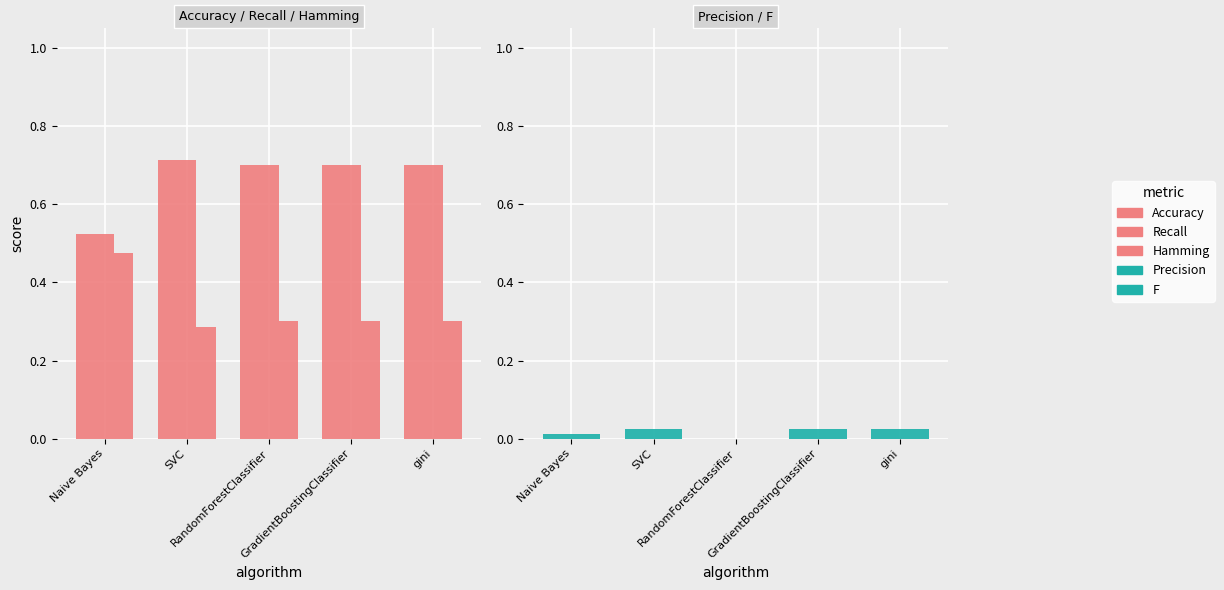

Which series has the largest range (max minus min)?

Hamming